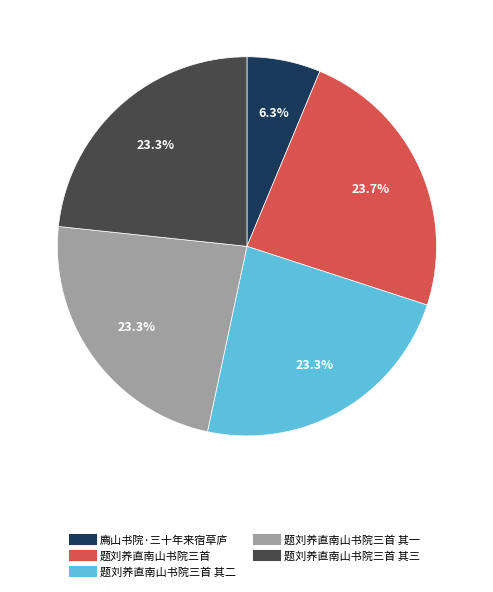

Is there any slice that represents more than half of the pie?

No